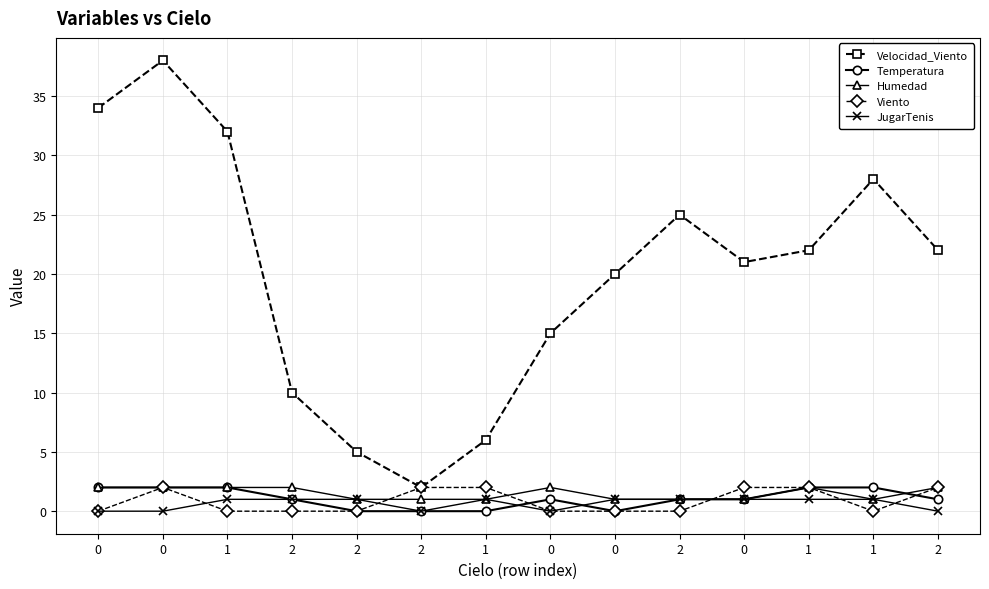

How many categories are shown in the chart?

14